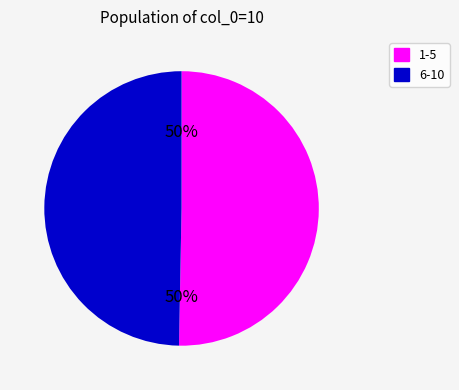

To the nearest percent, what is the average slice percentage?

50%